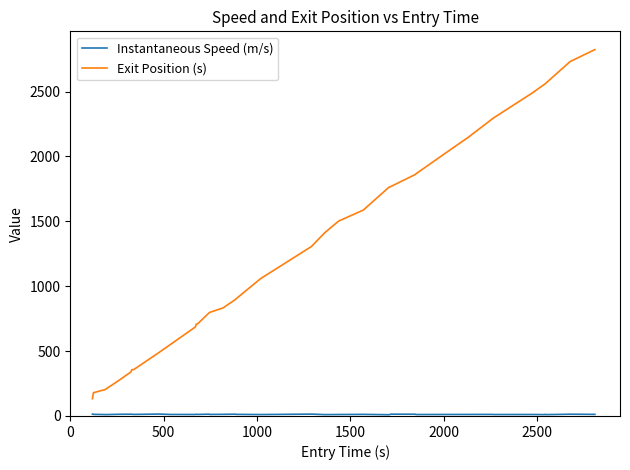

Which series has the widest spread of values?

Exit Position (s)